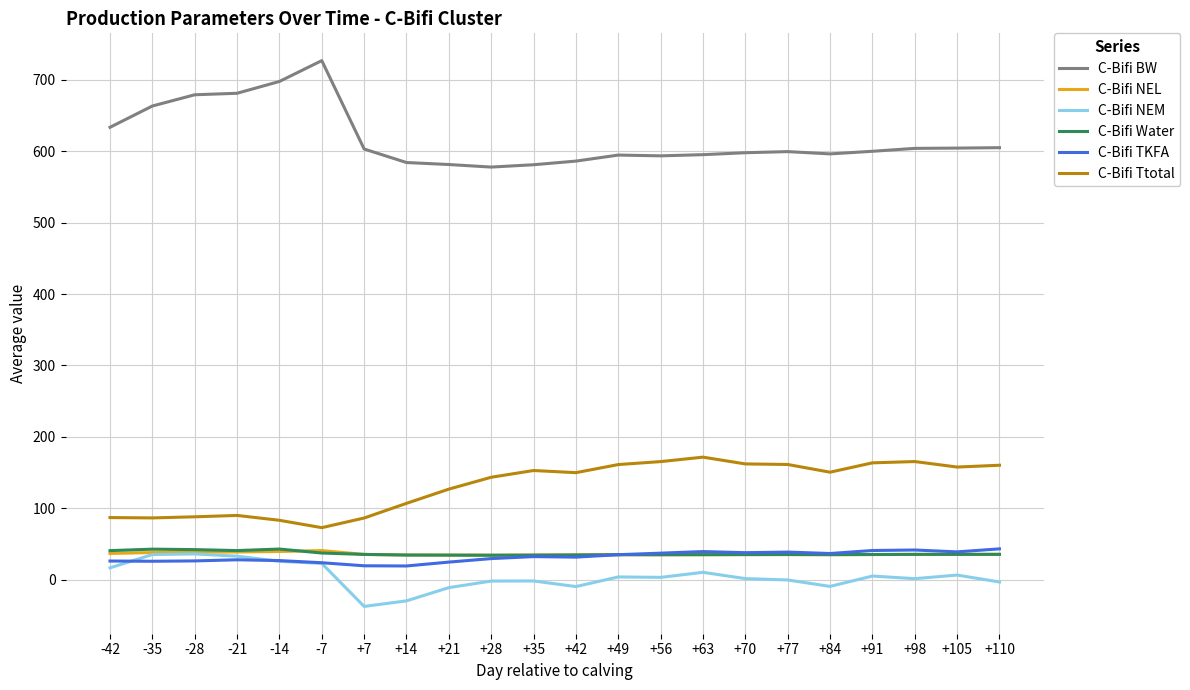

Which series has the largest range (max minus min)?

C-Bifi BW